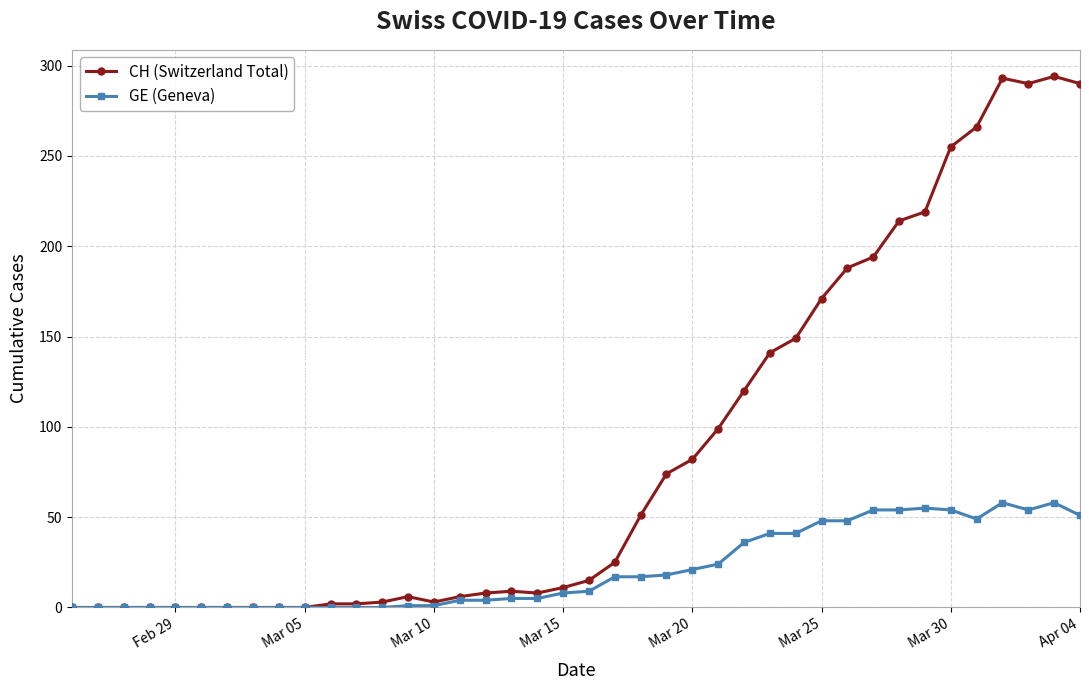

True or false: GE (Geneva) has more than 2 interior local peaks.

True